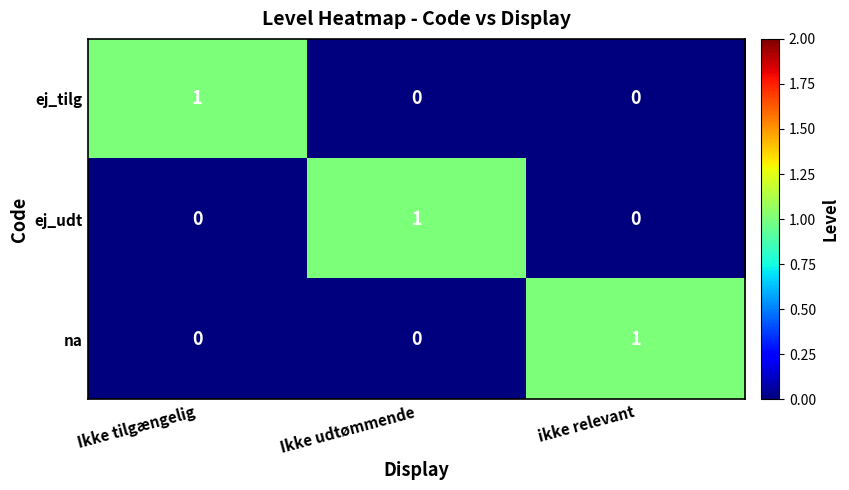

At which label does na reach its peak?

ikke relevant